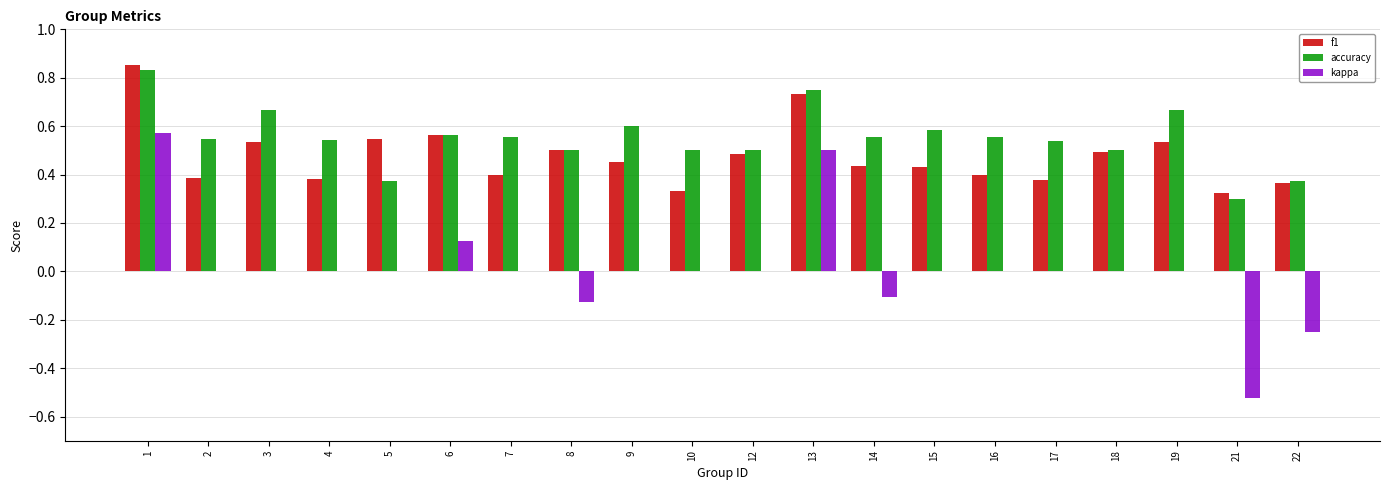

Which series has the widest spread of values?

kappa